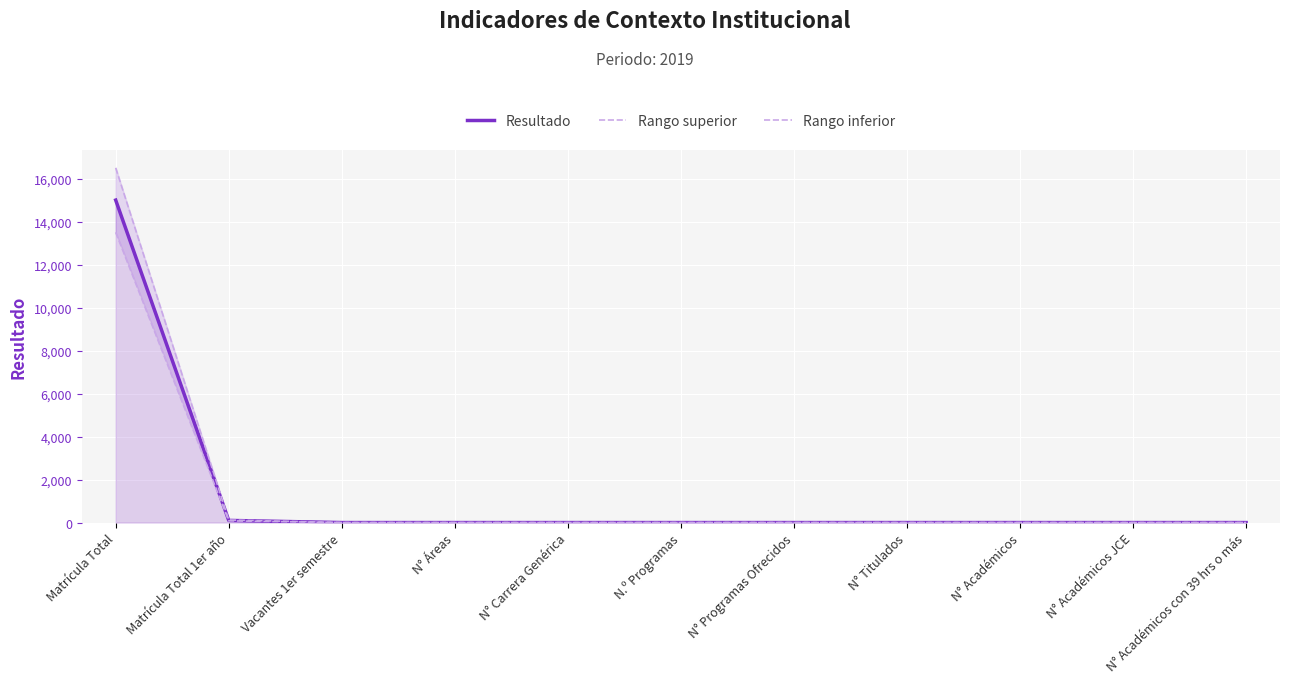

Does the chart display data point markers on the line(s)?

No